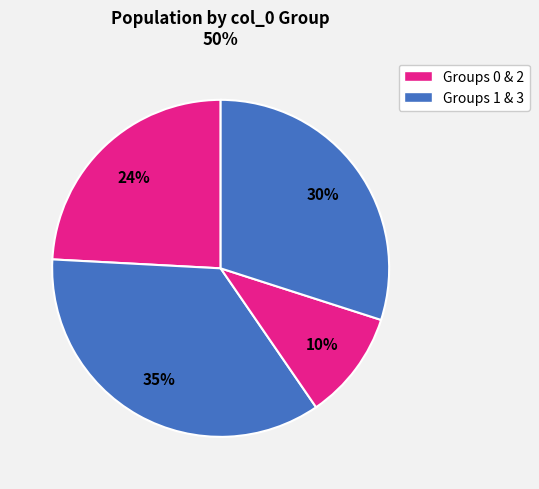

Which slice is the smallest?

2